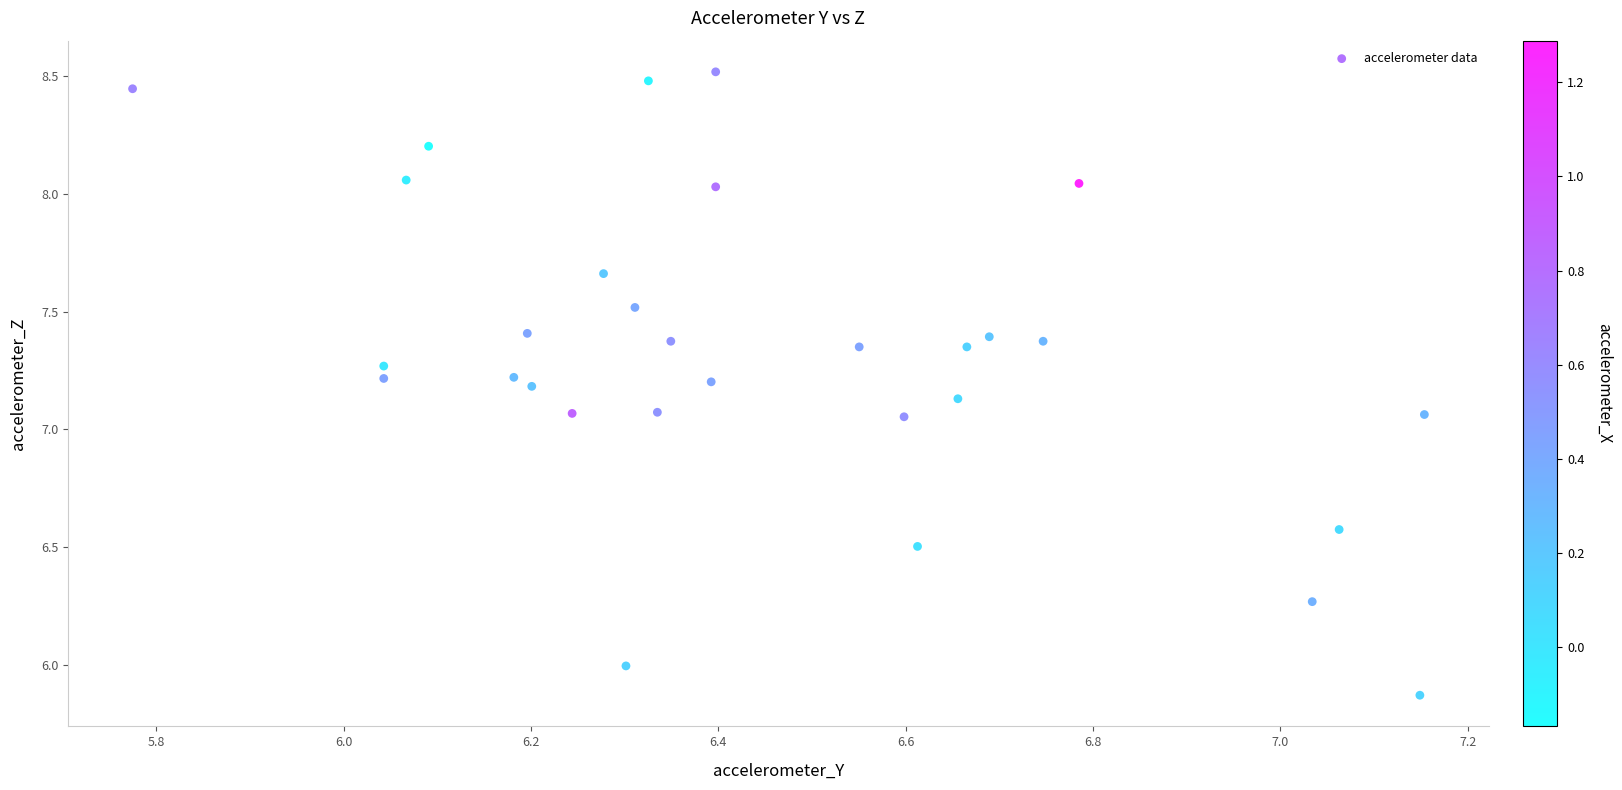

What is the range of X values (max minus min)?

1.4